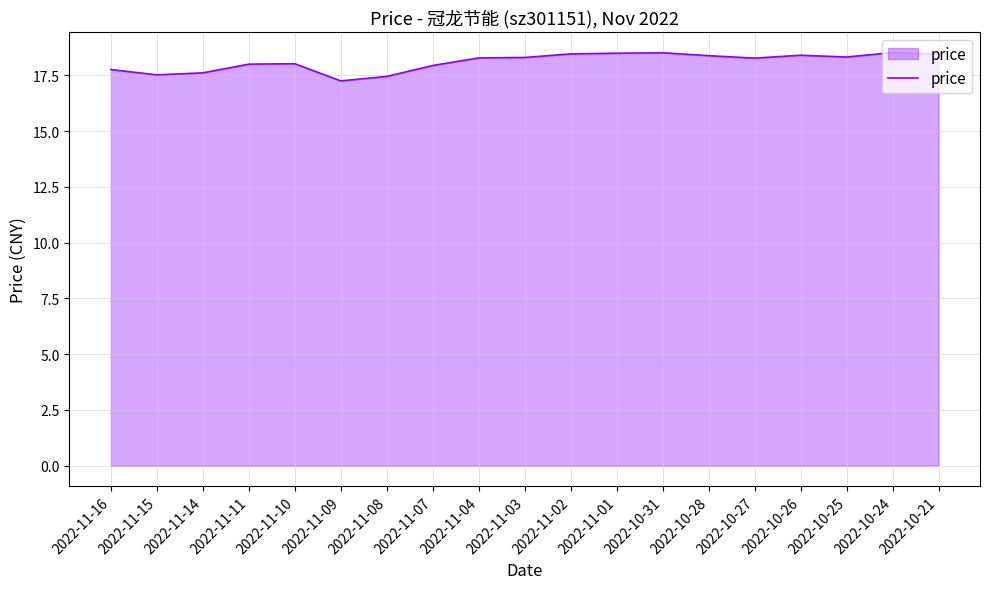

The value at 2022-11-04 is 18.3. True or false?

True